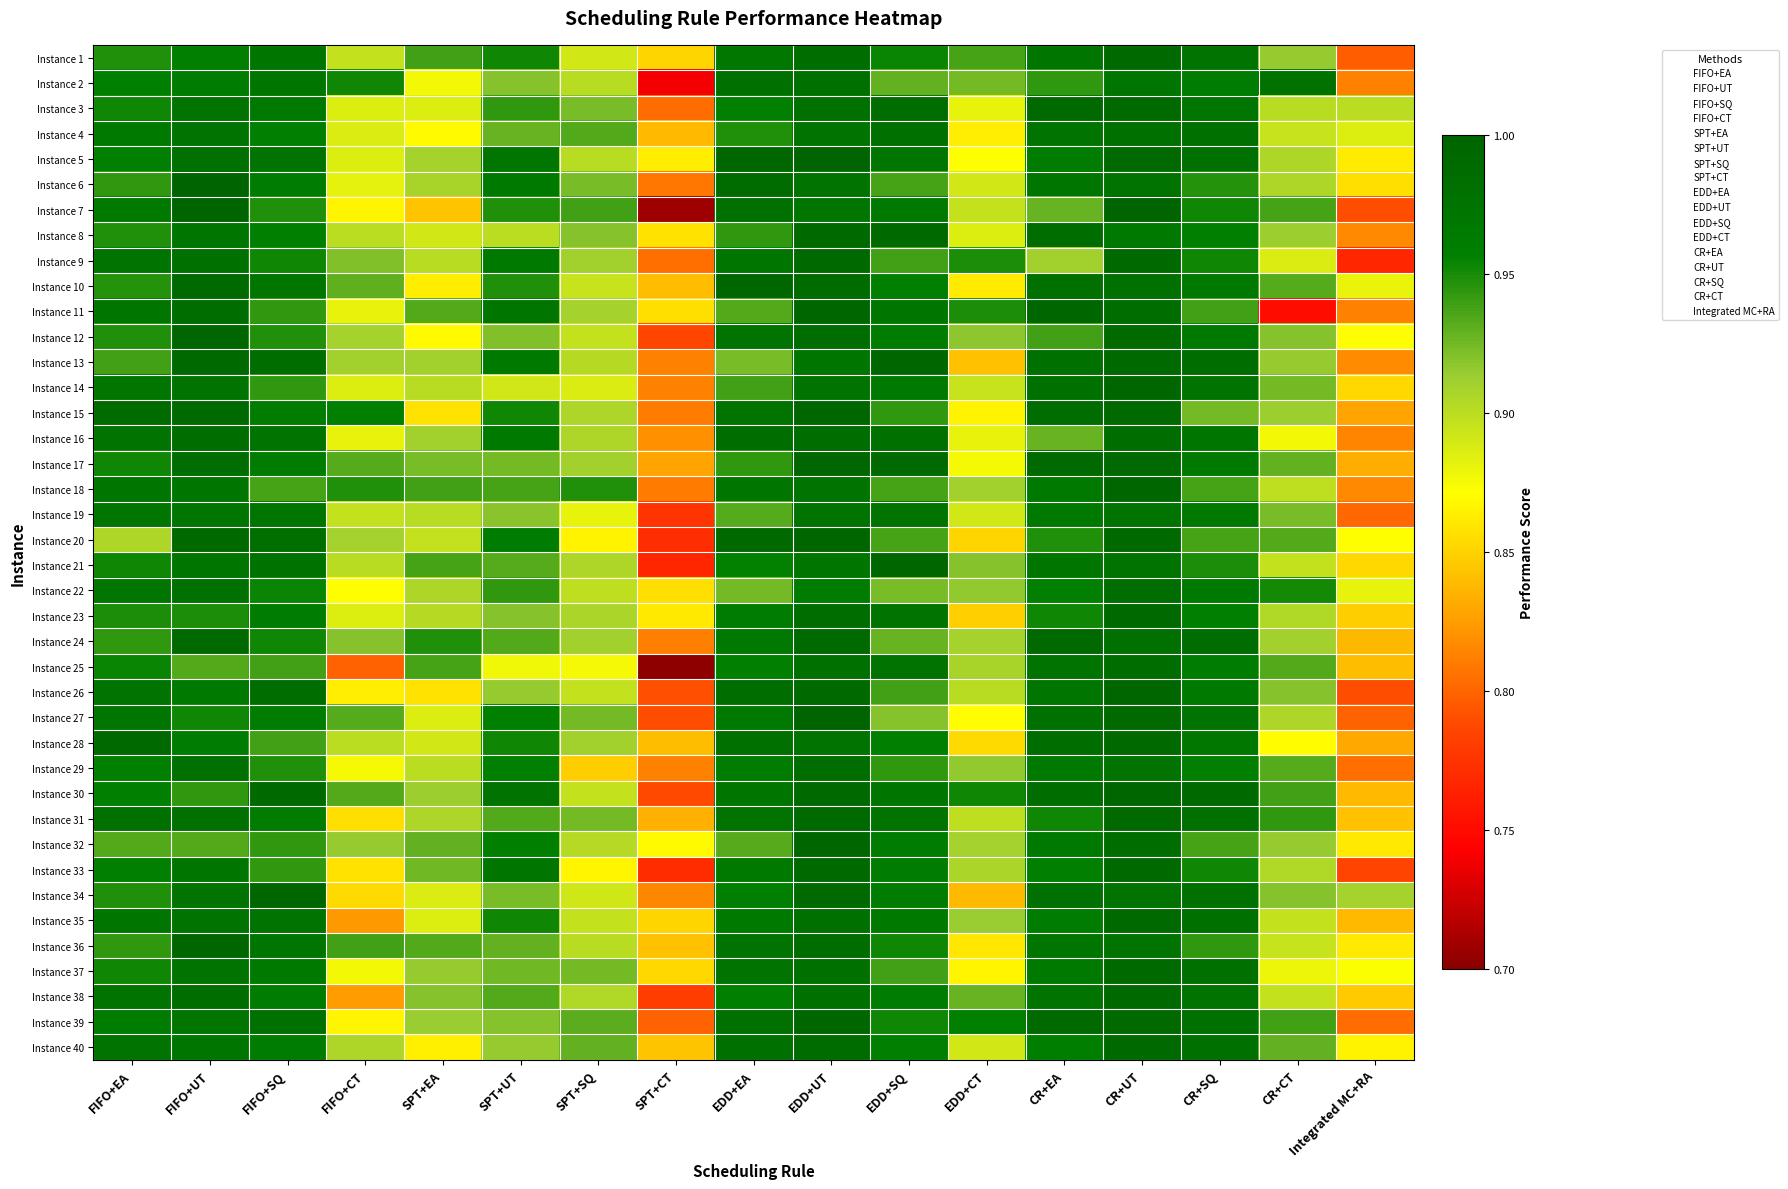

Which label corresponds to the largest value in the chart?

EDD+UT